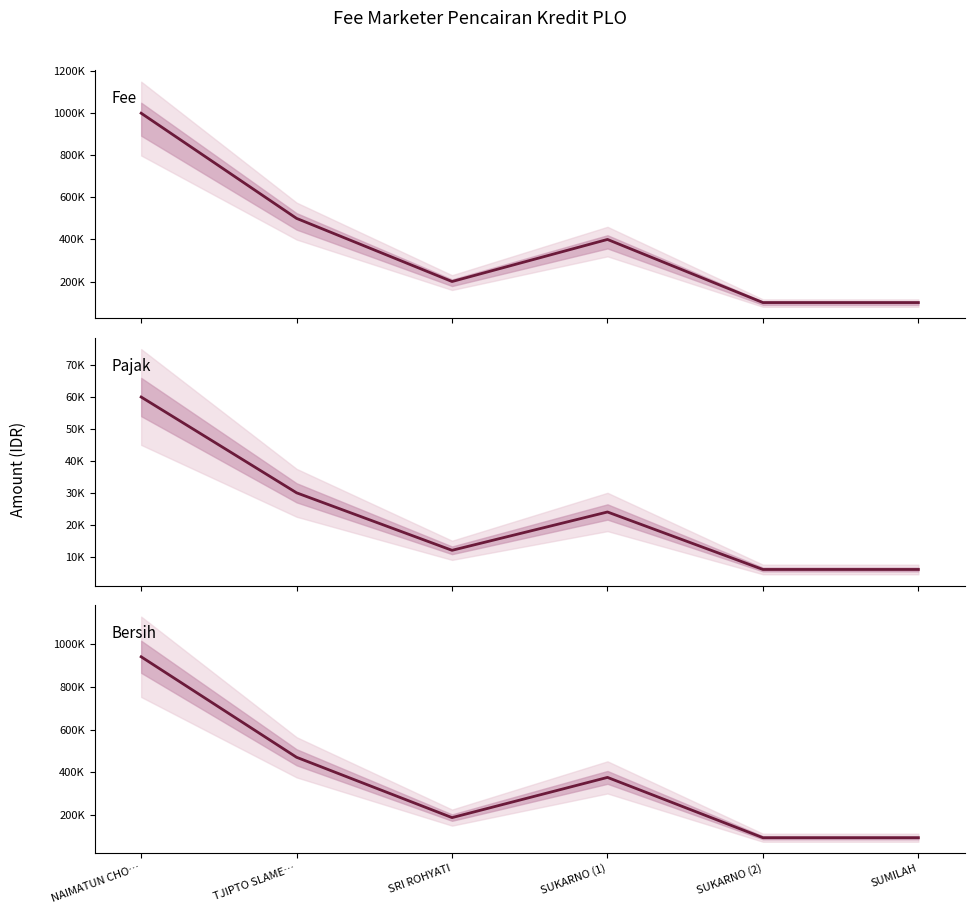

How many lines are shown in the chart?

3